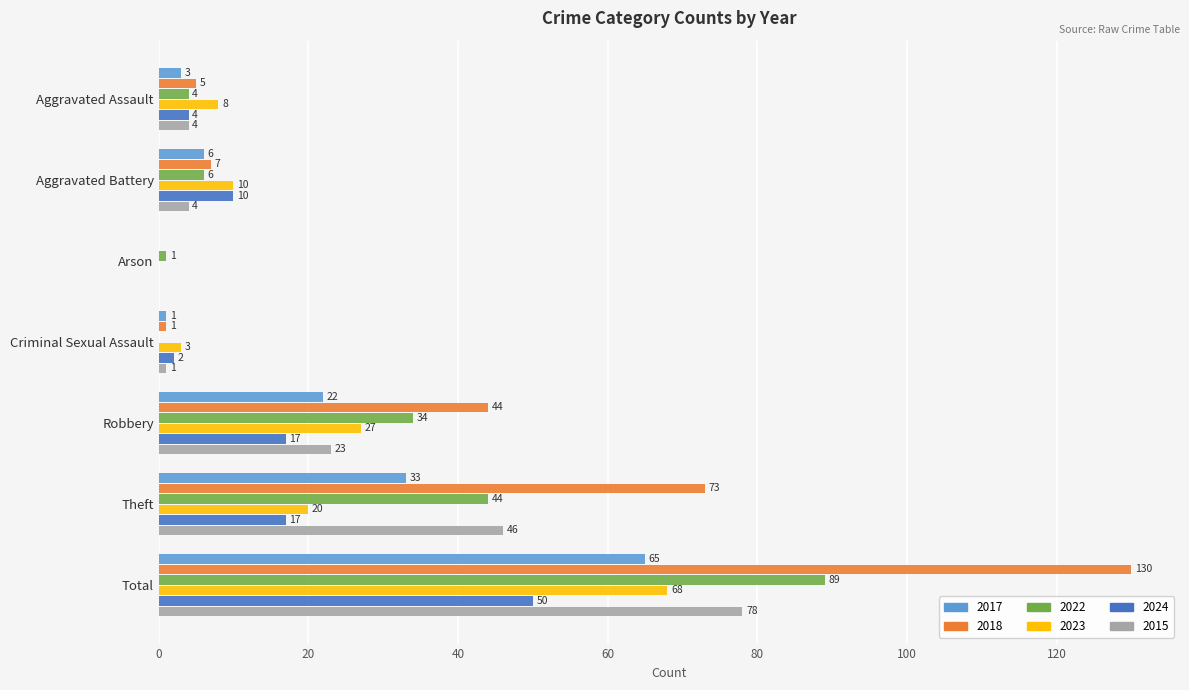

What is the sum of the 2023 values at Total and Criminal Sexual Assault?

71